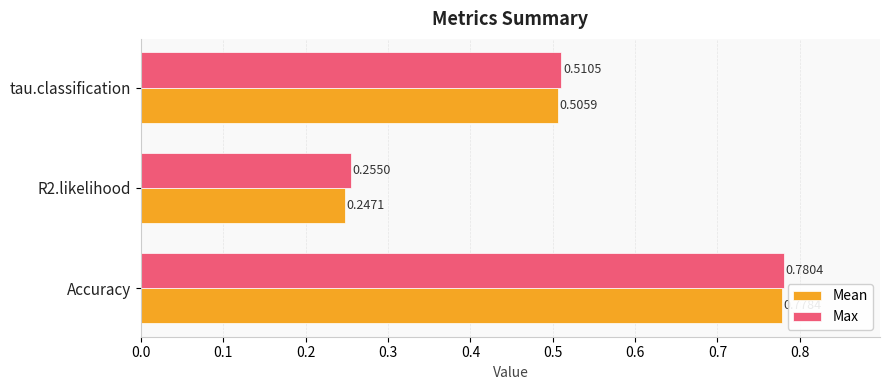

What is the sum of all Max values?

1.5